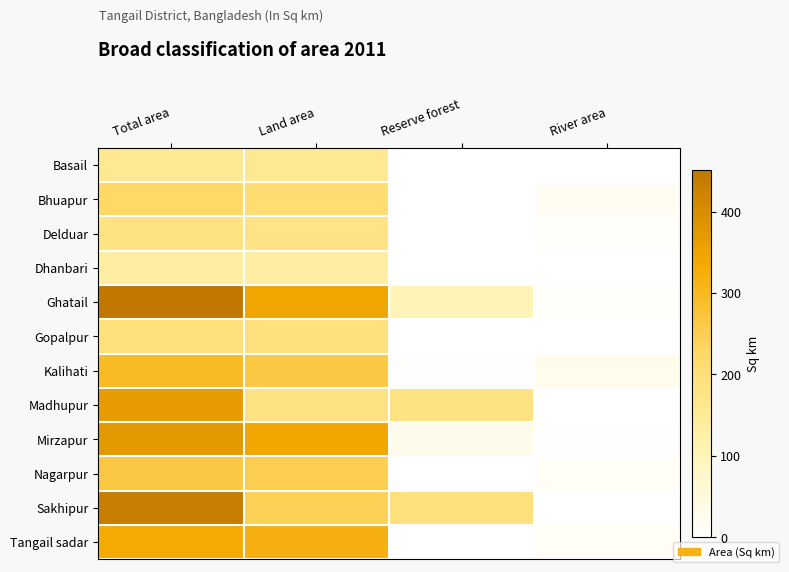

Reading right to left, extract all data points from this chart.

Basail: River area=0.7	Reserve forest=0.0	Land area=157.1	Total area=157.2
Bhuapur: River area=18.5	Reserve forest=0.0	Land area=206.5	Total area=225.0
Delduar: River area=5.5	Reserve forest=0.0	Land area=179.0	Total area=184.5
Dhanbari: River area=0.3	Reserve forest=0.0	Land area=133.4	Total area=133.8
Ghatail: River area=6.1	Reserve forest=101.0	Land area=344.2	Total area=451.3
Gopalpur: River area=1.6	Reserve forest=0.0	Land area=191.8	Total area=193.4
Kalihati: River area=28.2	Reserve forest=4.2	Land area=262.7	Total area=295.6
Madhupur: River area=0.7	Reserve forest=184.4	Land area=181.8	Total area=366.9
Mirzapur: River area=3.4	Reserve forest=29.0	Land area=341.5	Total area=373.9
Nagarpur: River area=13.4	Reserve forest=0.0	Land area=249.2	Total area=262.7
Sakhipur: River area=0.8	Reserve forest=191.2	Land area=243.2	Total area=435.2
Tangail sadar: River area=13.6	Reserve forest=0.0	Land area=320.7	Total area=334.3